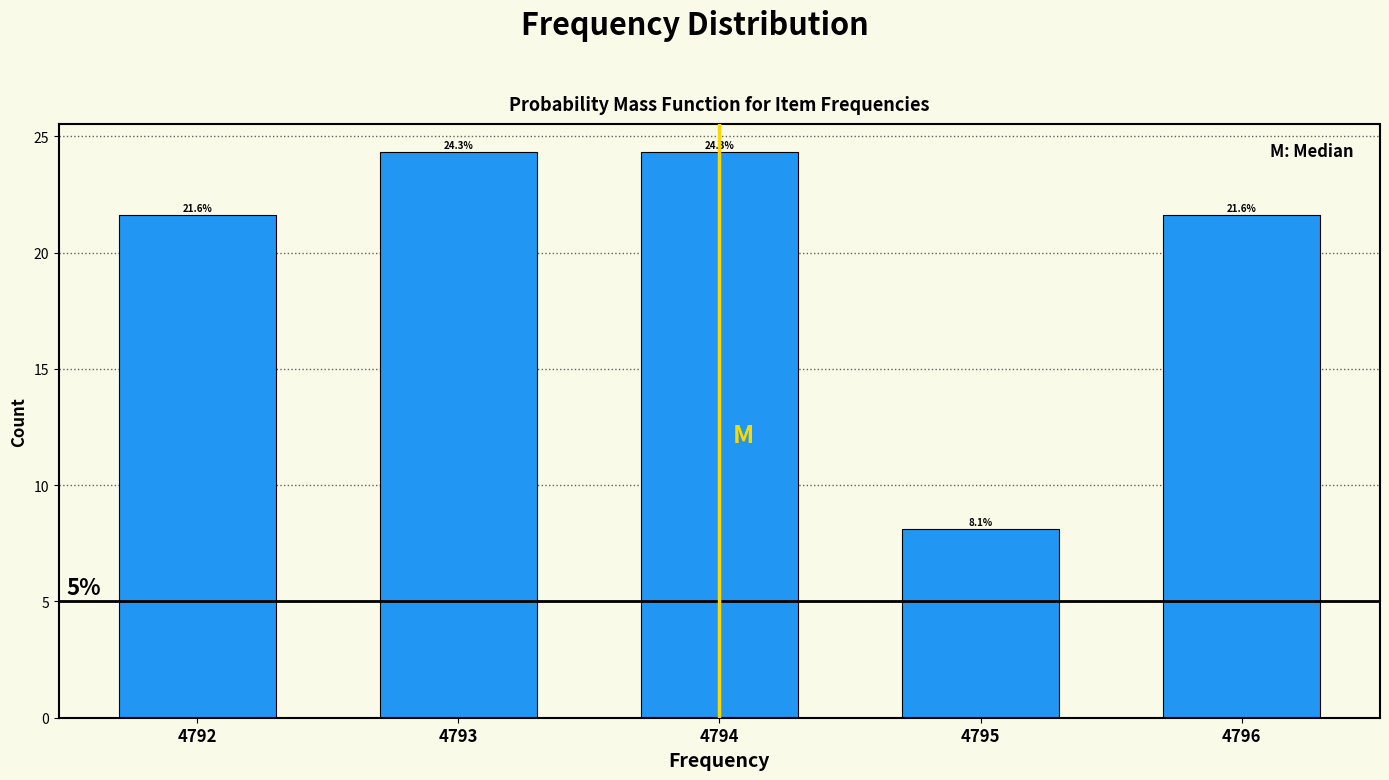

Reading left to right, list every bar in this chart as the range it spans on the x-axis followed by its height.

4791.5 to 4792.5: 21.6
4792.5 to 4793.5: 24.3
4793.5 to 4794.5: 24.3
4794.5 to 4795.5: 8.1
4795.5 to 4796.5: 21.6